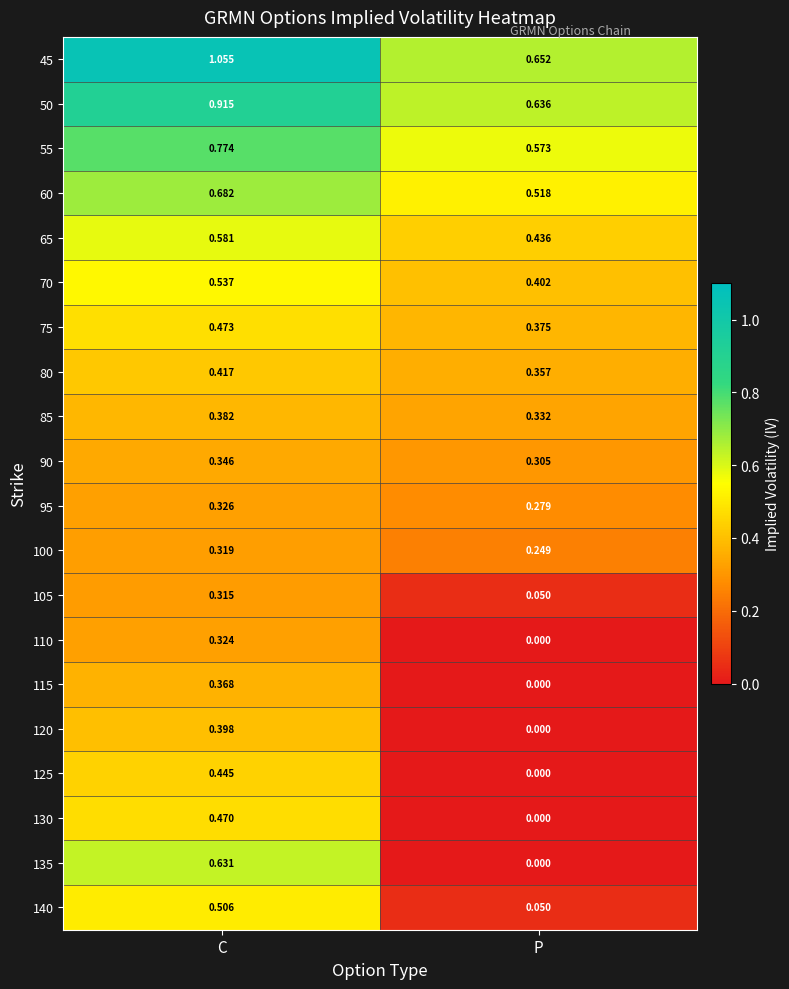

Where is 105 nearest to the value 0?

P